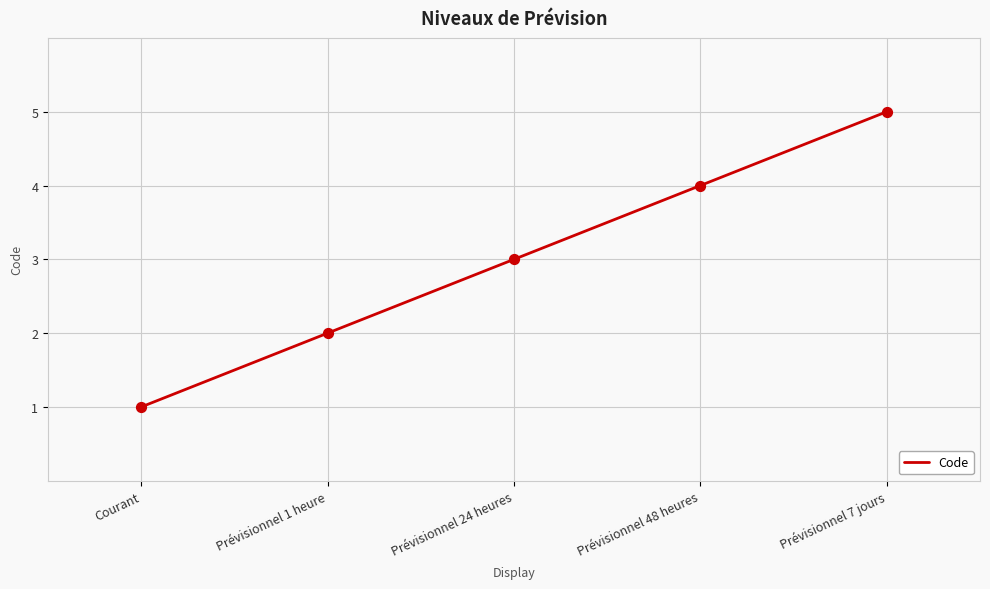

Between Courant and Prévisionnel 24 heures, which is larger?

Prévisionnel 24 heures